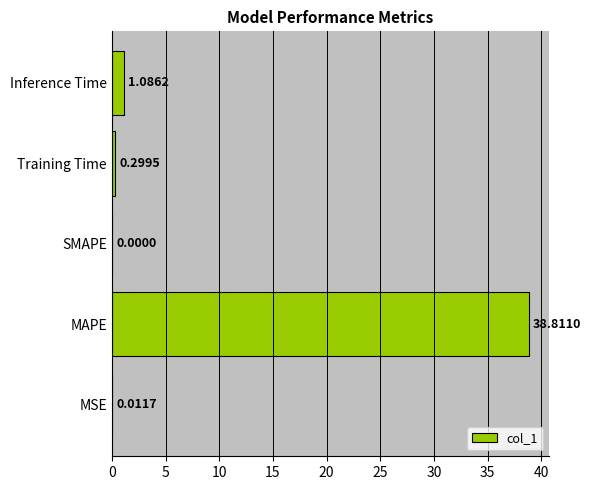

What is the average value?

8.0